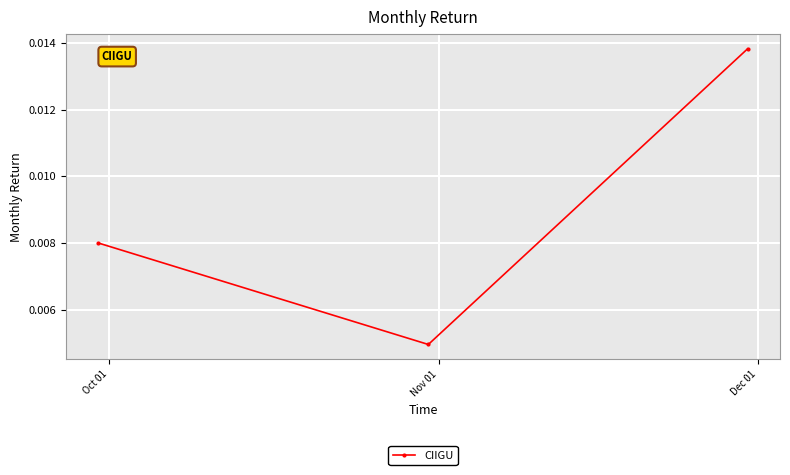

How many values are between 0 and 1?

3